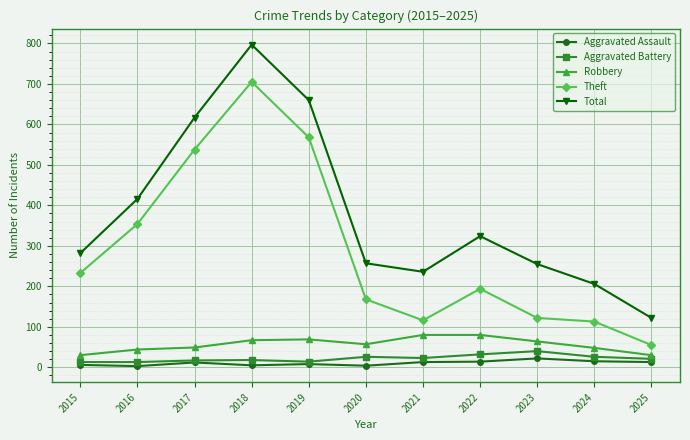

What is the value of the Total point at the 3rd from the left?

617